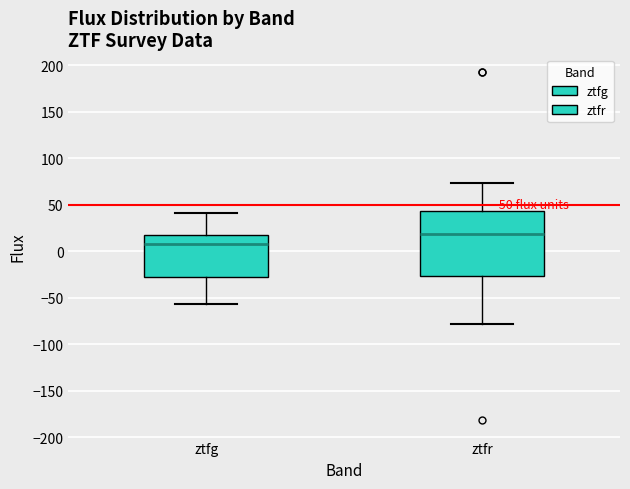

Which box is the tallest, from its lower edge to its upper edge?

ztfr